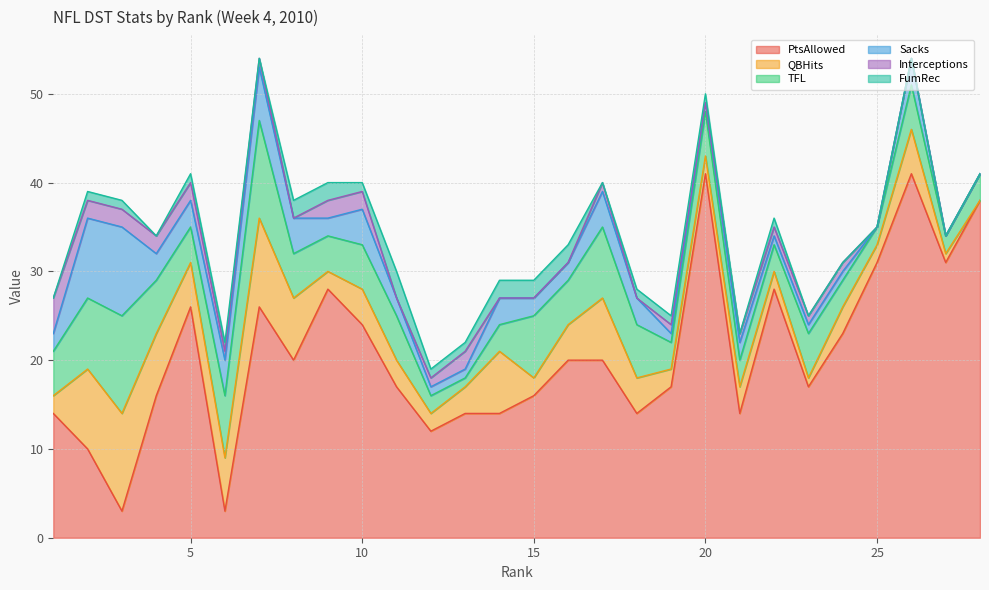

In PtsAllowed, how many points are higher than both neighbors (excluding endpoints)?

6